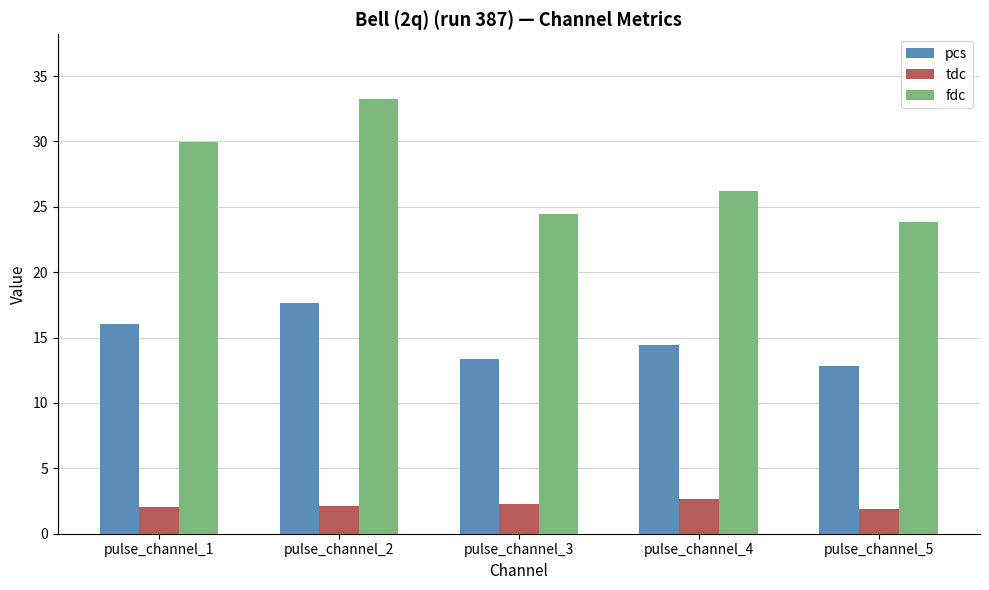

What is the difference between the maximum and minimum values in the fdc series?

9.4